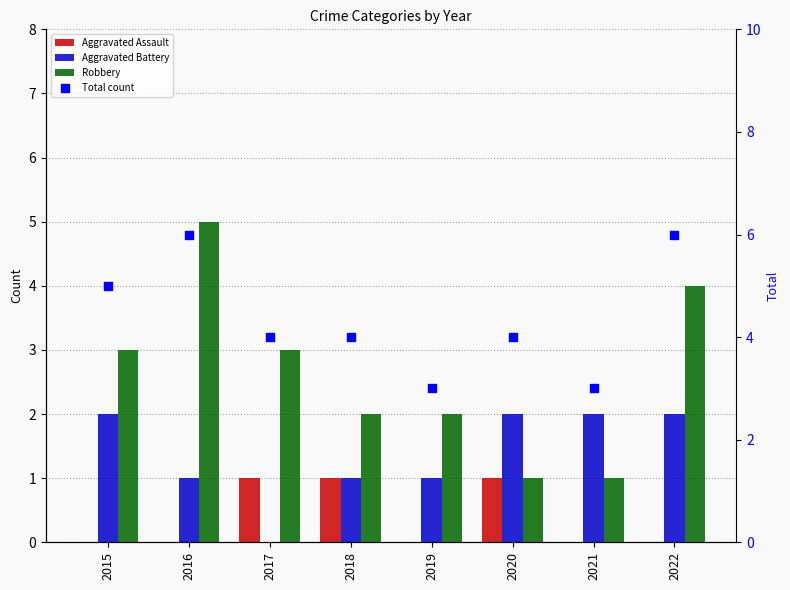

Which series reaches the minimum Y coordinate?

Aggravated Assault